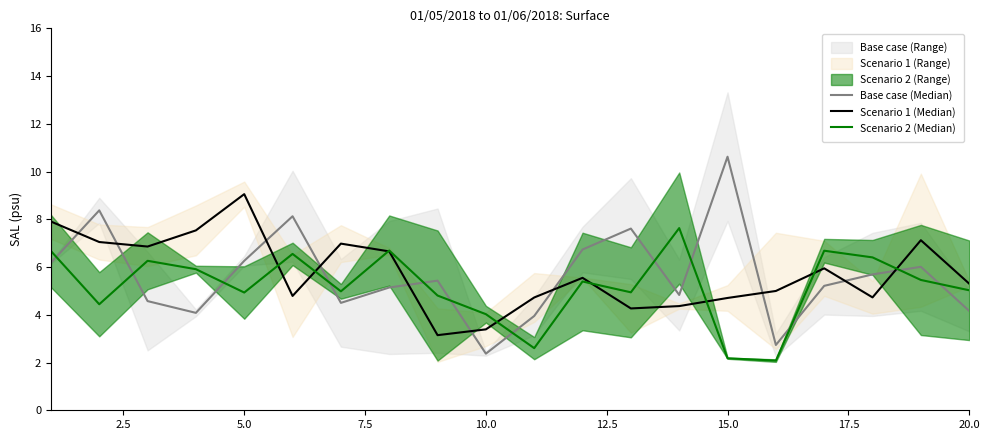

At 7.5, list the series in order from smallest to largest.

Base case (Median), Scenario 2 (Median), Scenario 1 (Median)